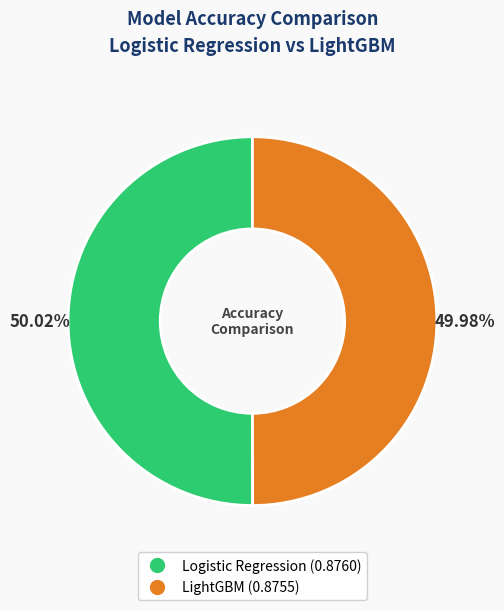

Is there a majority slice in this chart?

Yes